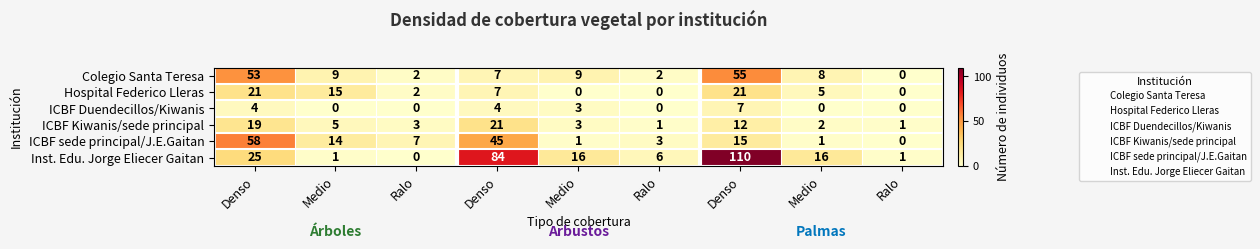

At which category does the chart reach its minimum across all series?

Ralo